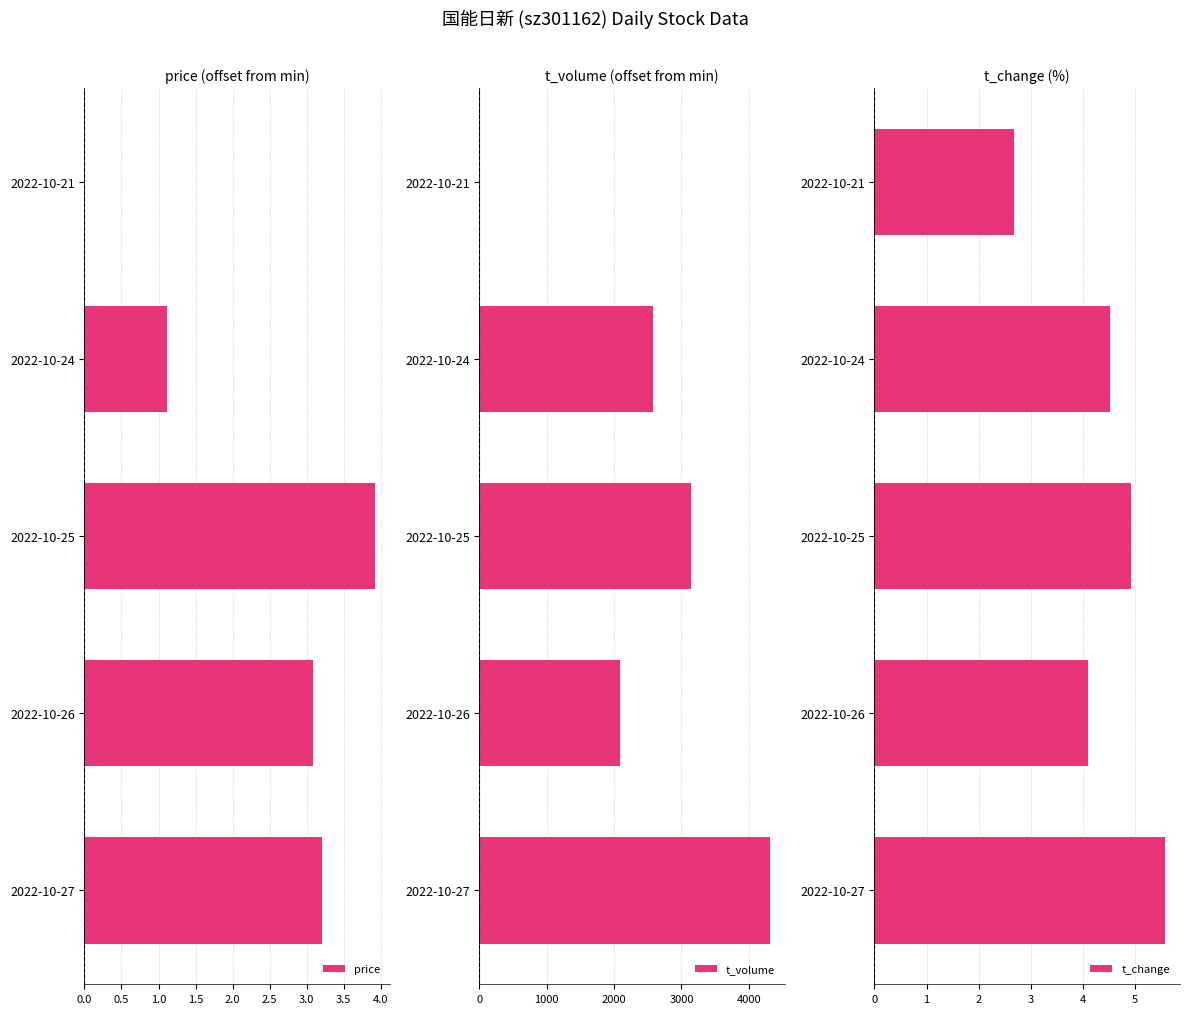

The value of t_change at 2022-10-26 is 1.6. True or false?

False